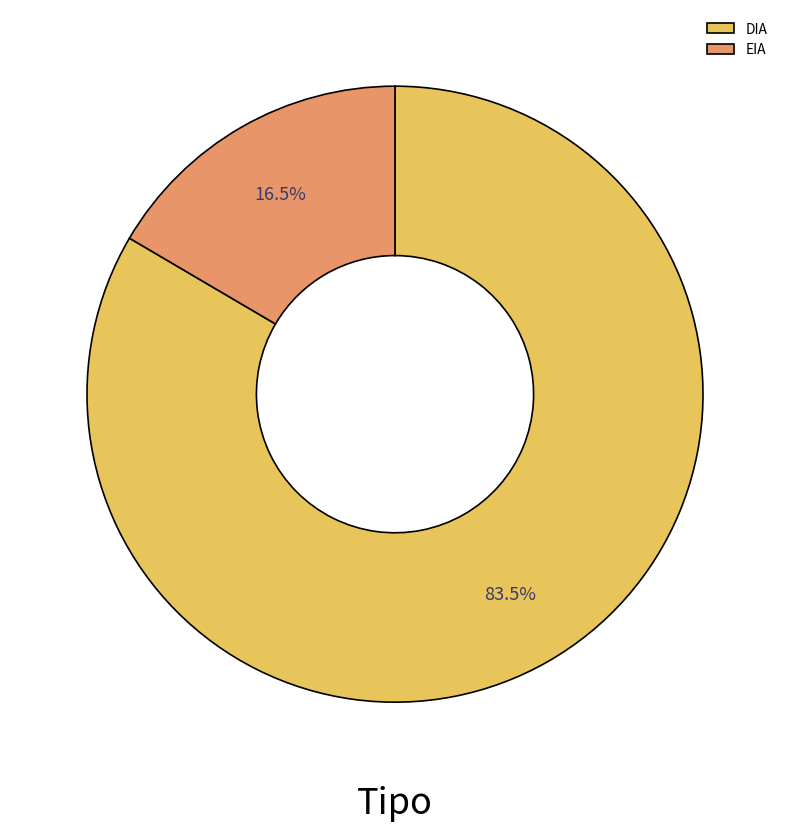

What is the largest slice in the pie chart?

DIA